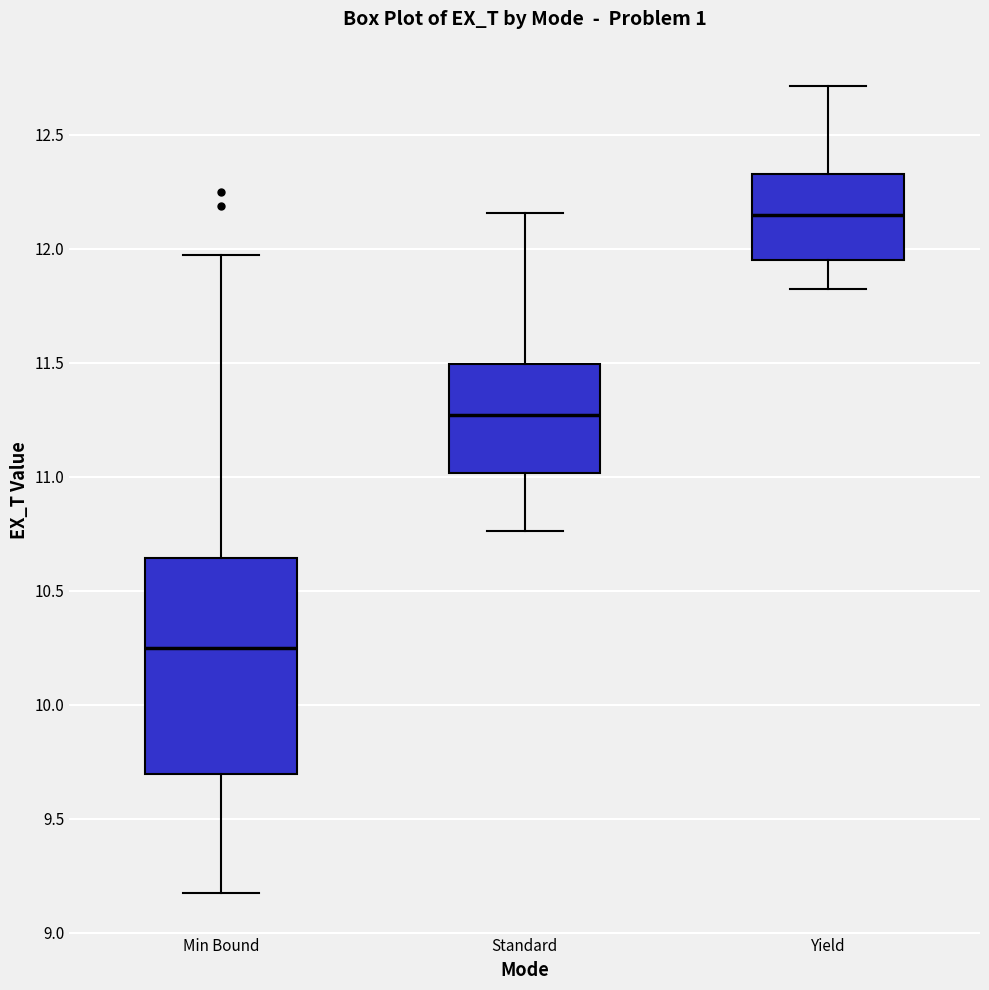

Reading left to right, transcribe this box plot: for each box, give where its median line is, the range the box spans, and where its two whiskers end, as read against the y-axis. The values are not printed on the chart, so give them approximately, as read against the axis.

Min Bound: median 10.25, box 9.70 to 10.65, whiskers 9.15 to 11.95
Standard: median 11.25, box 11.00 to 11.50, whiskers 10.75 to 12.15
Yield: median 12.15, box 11.95 to 12.30, whiskers 11.80 to 12.70